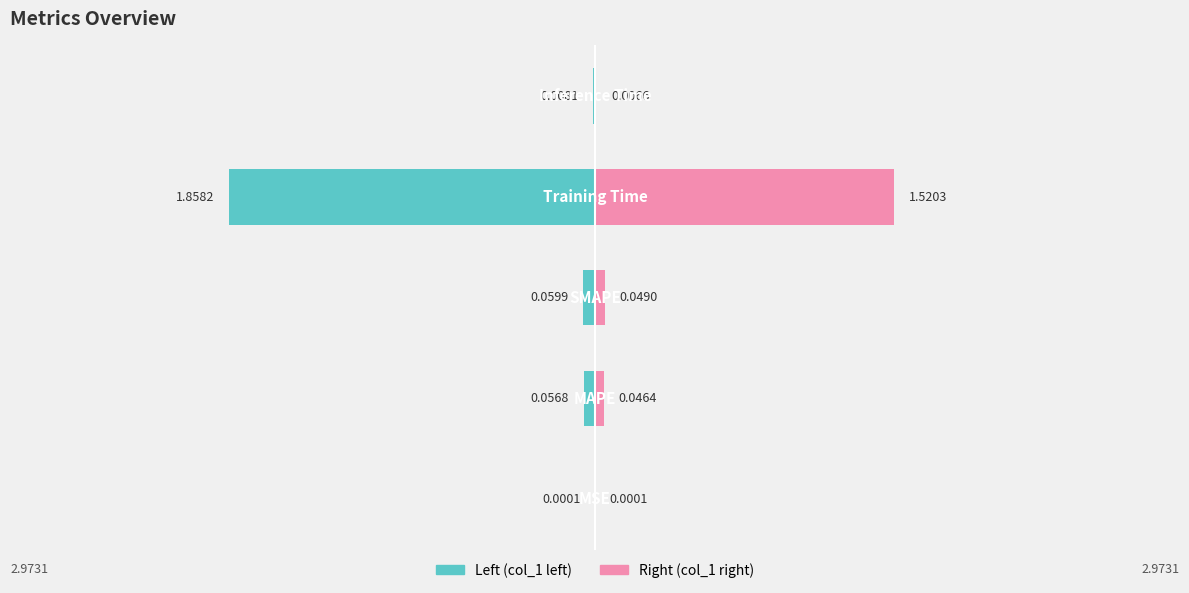

What is the difference between the Left (col_1 left) values at 1 and 0?

0.1